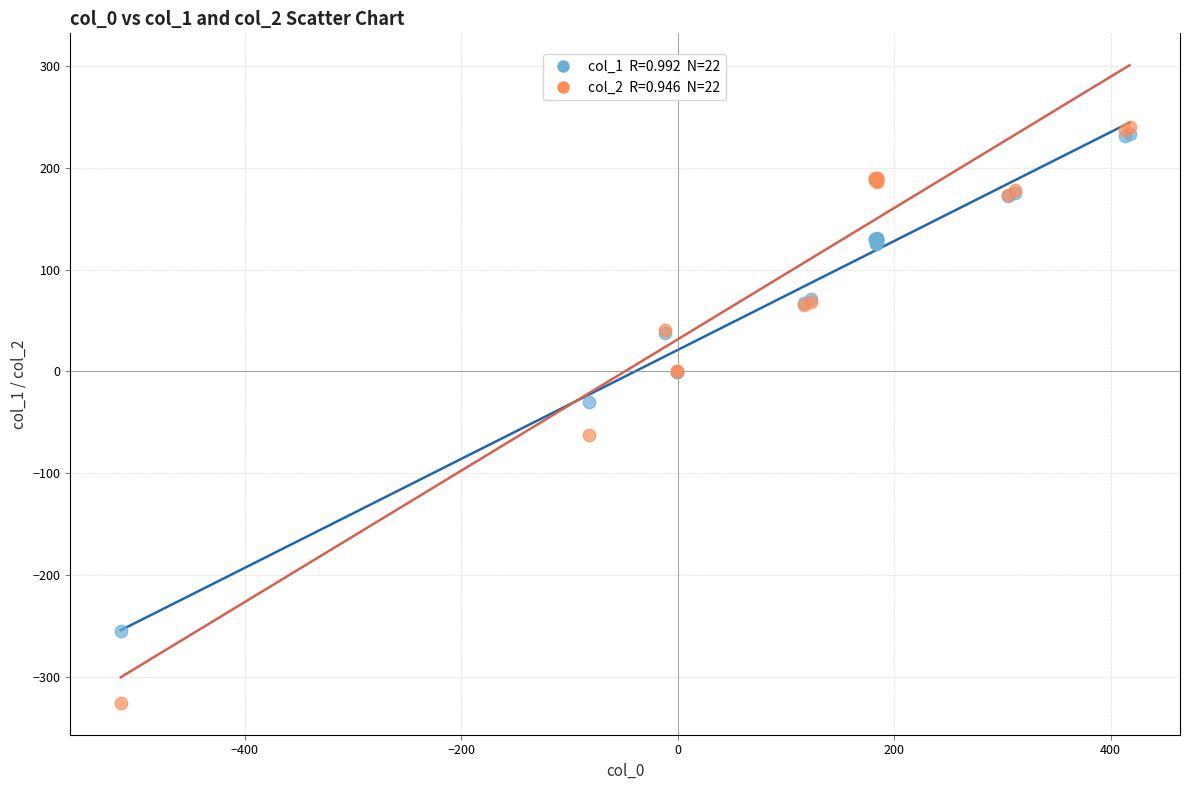

Across all series, what Y value is closest to -42?

-30.5